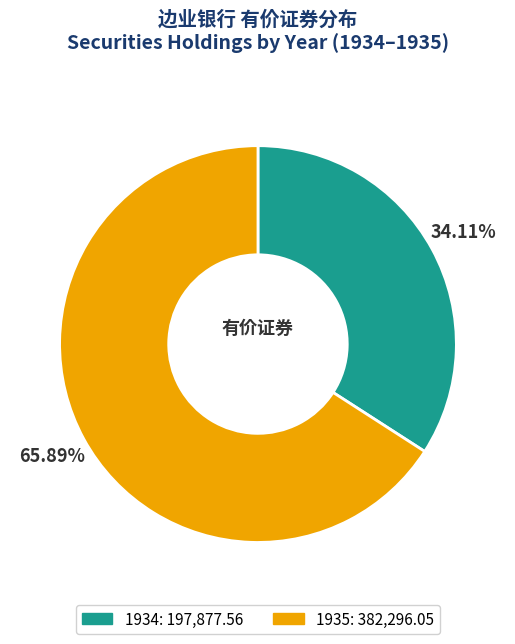

What is the ratio of the value at 1935 to the value at 1934?

1.9